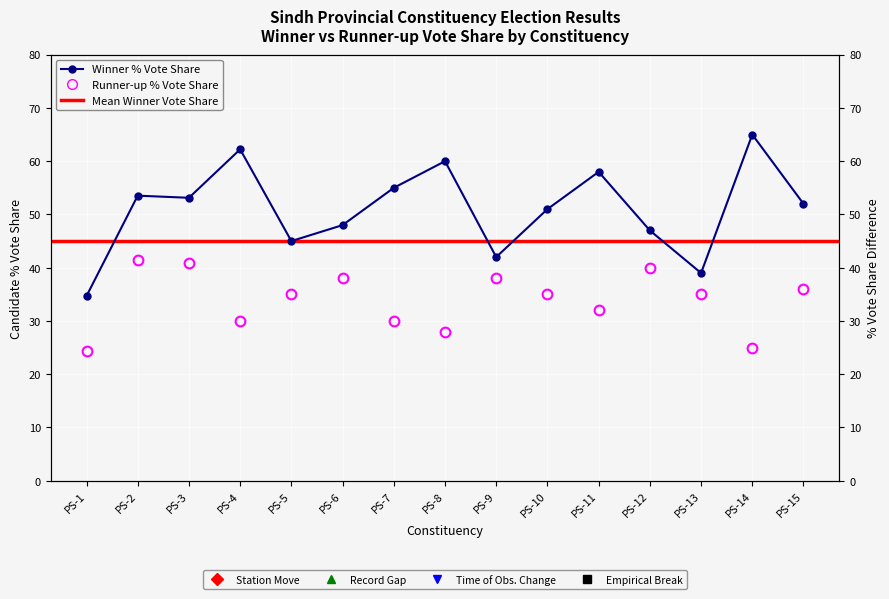

Which series has the largest total across all categories?

Winner % Vote Share